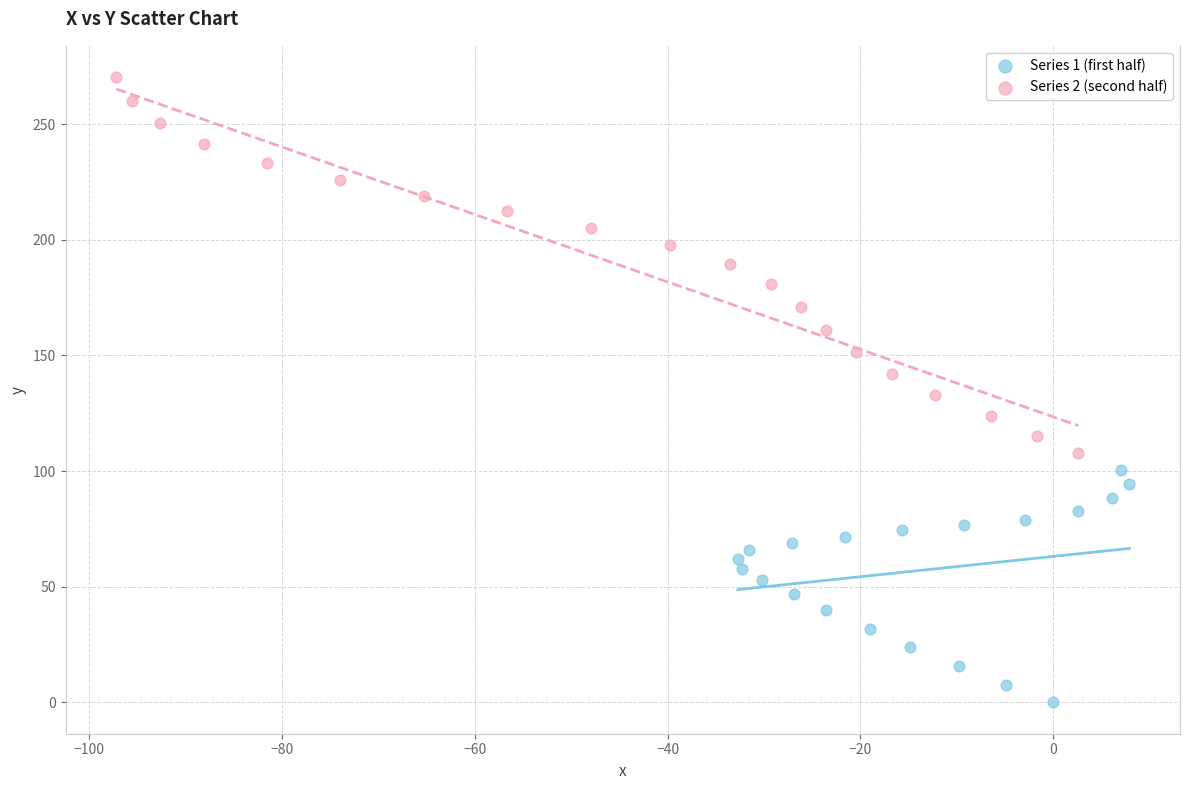

Which series reaches the minimum Y coordinate?

Series 1 (first half)